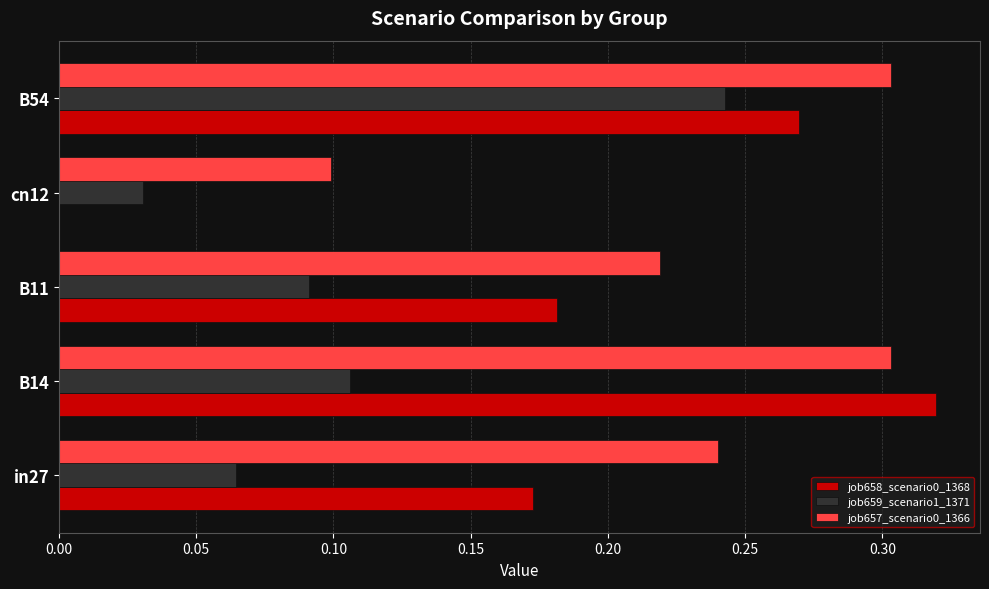

Which category has the highest value in the job658_scenario0_1368 series?

B14